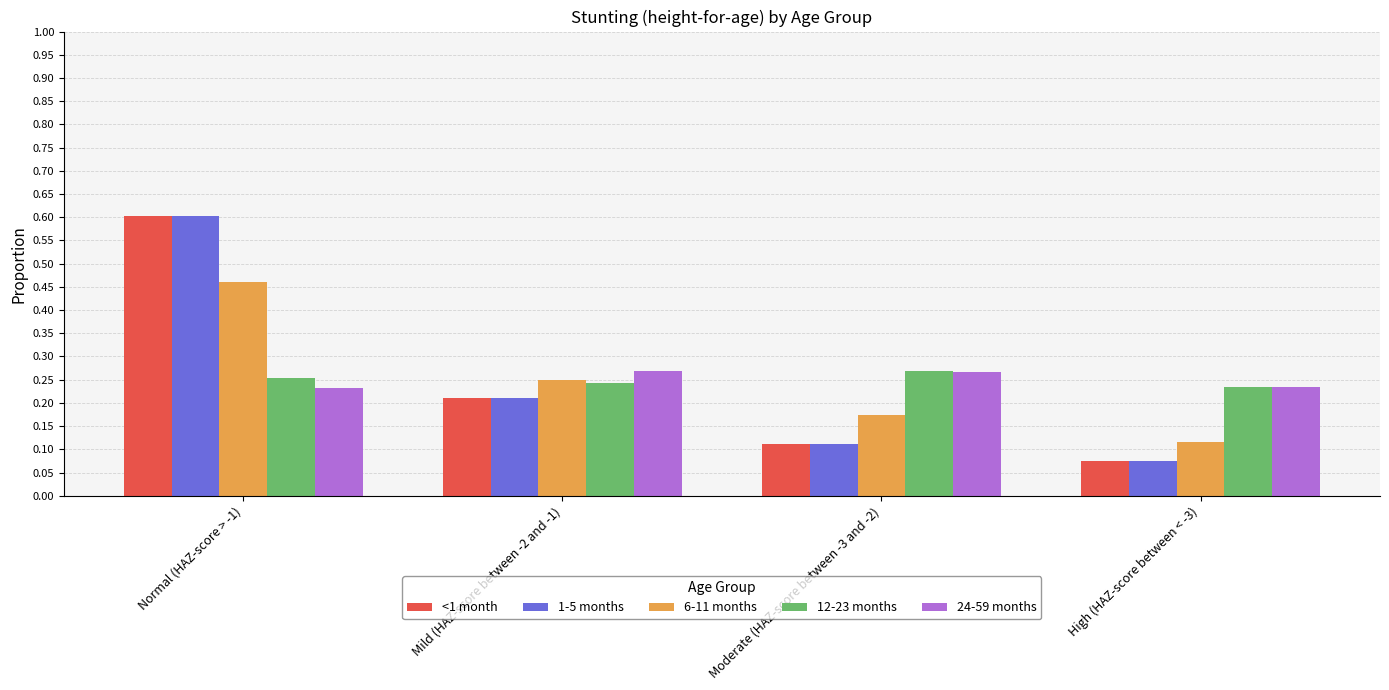

Where is <1 month nearest to the value 0?

High (HAZ-score between < -3)